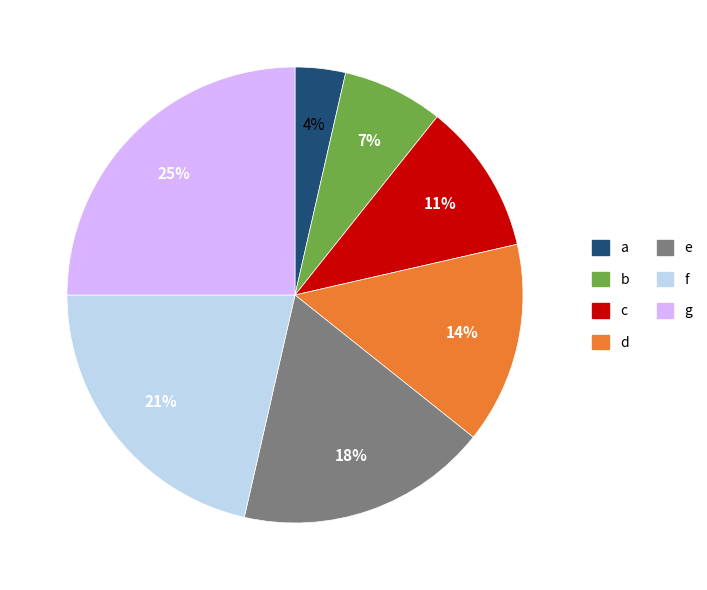

To the nearest percent, what is the combined percentage of e and g?

43%